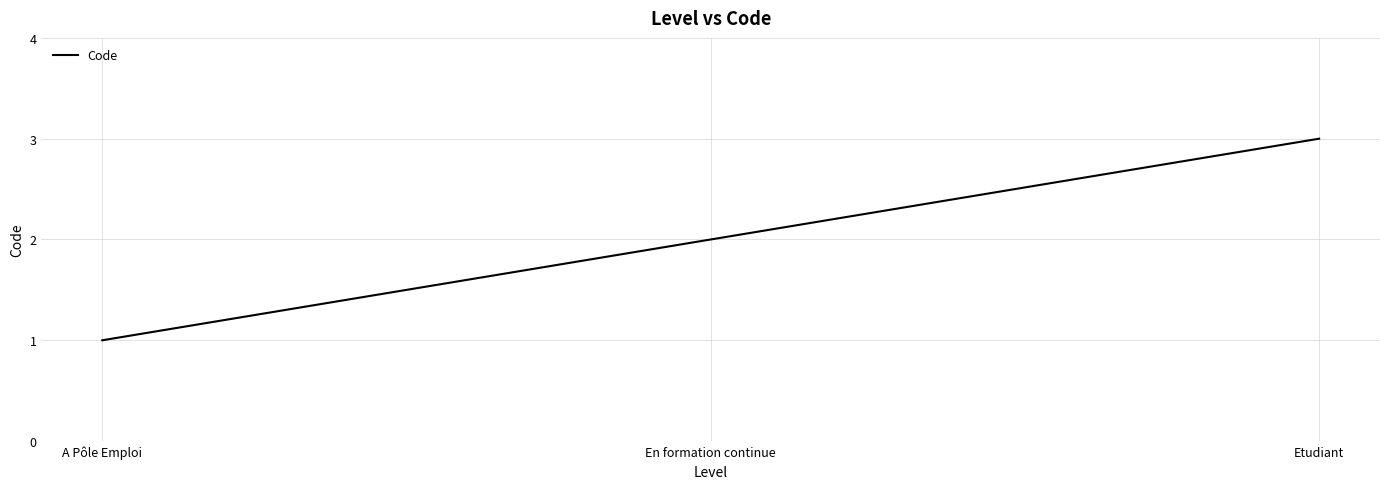

Is it true that the value at Etudiant is 1?

False